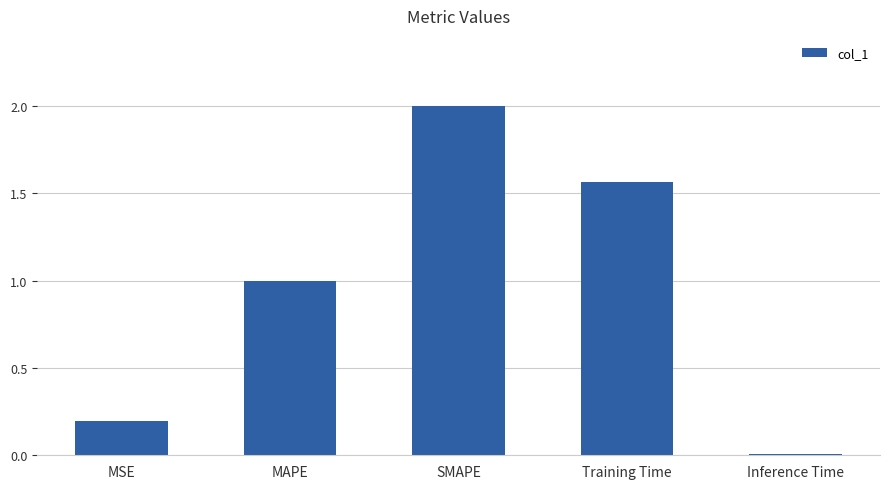

What is the difference between the maximum and minimum values?

2.0